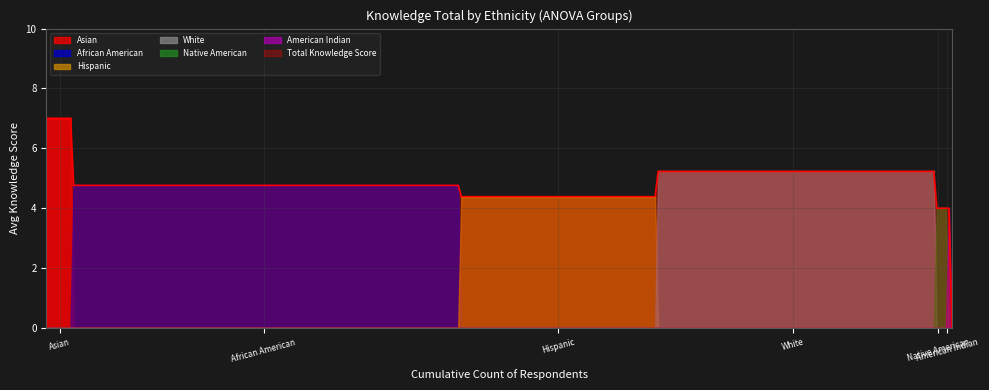

What is the maximum value shown in the chart?

7.0